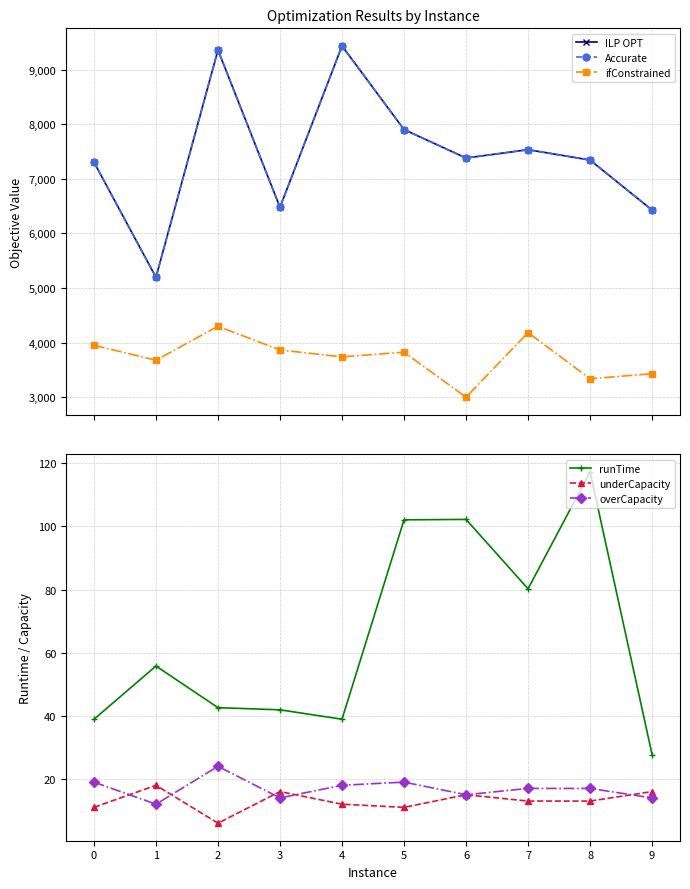

True or false: runTime and underCapacity intersect in this chart.

False